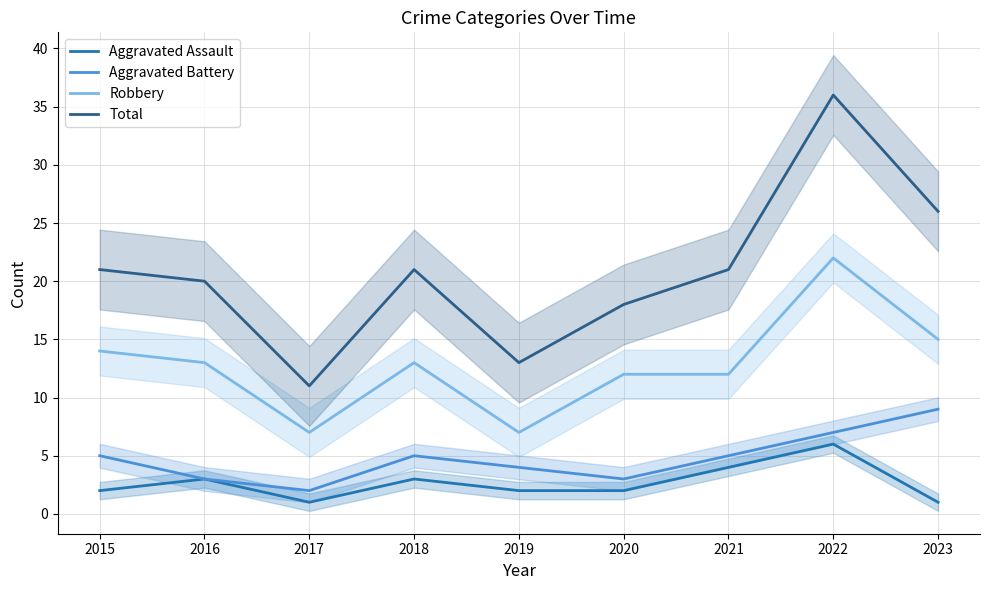

At which label is Total closest to 23?

2015